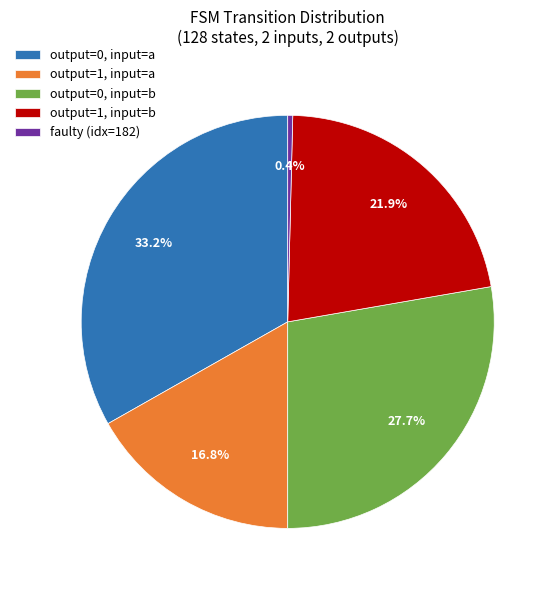

Which slice is the smallest?

faulty (idx=182)